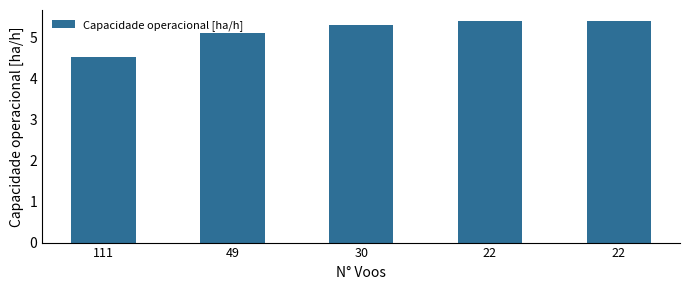

Does the chart contain any negative values?

No